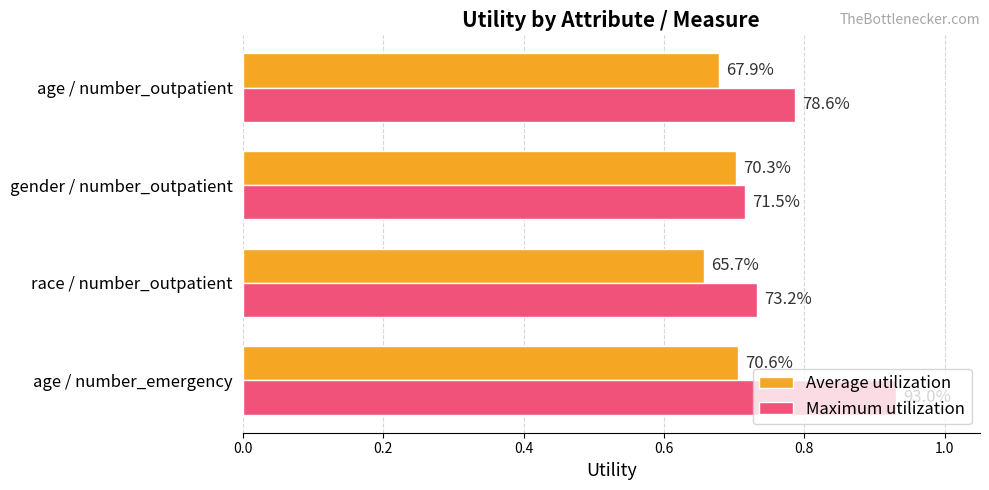

What are all the series names shown in the legend?

Average utilization, Maximum utilization